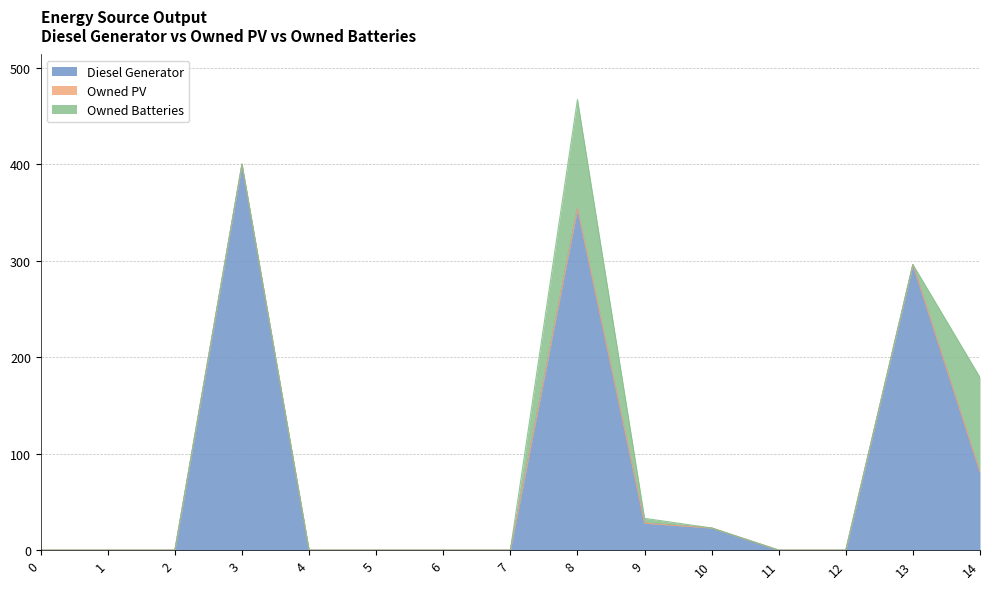

Which category has the highest value across all series?

3